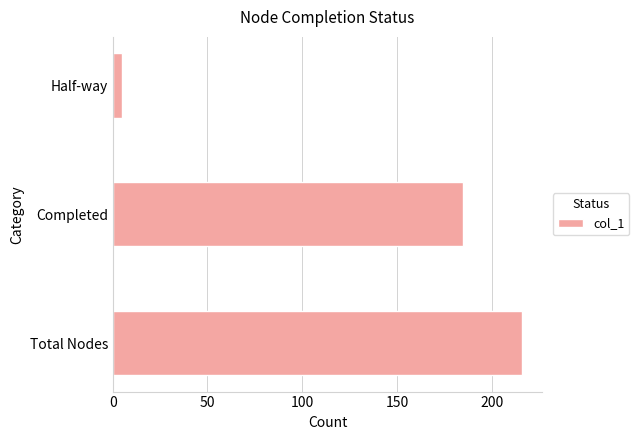

Is it true that the value at Total Nodes is 292?

False